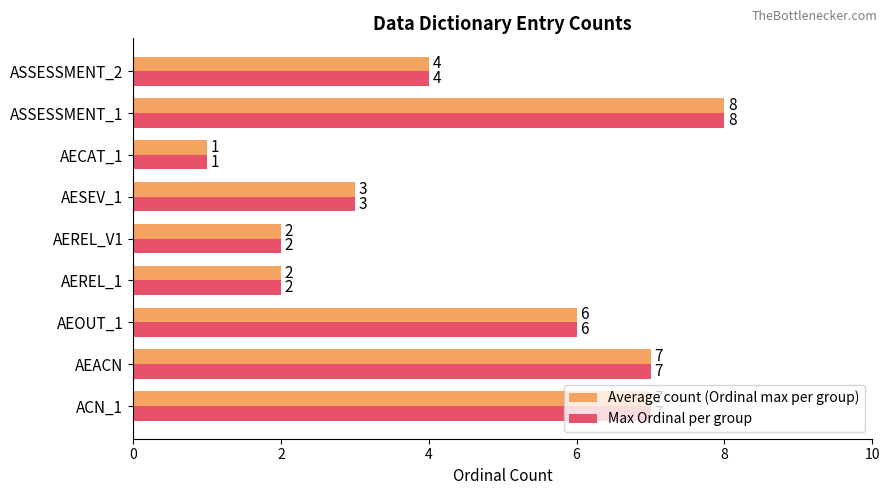

Count the Max Ordinal per group values in the range 2 to 7.

7